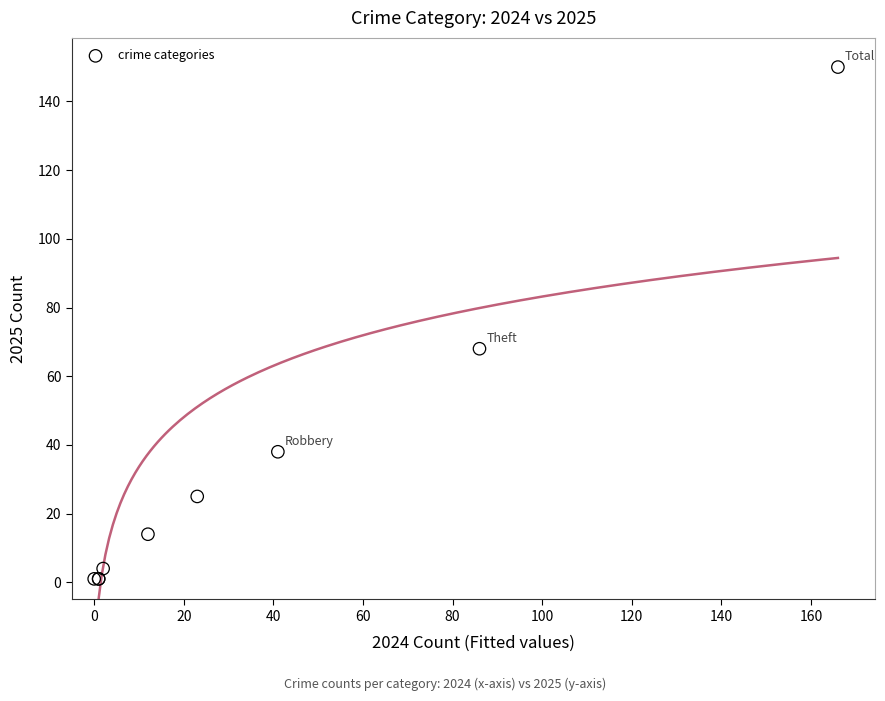

What Y value in the scatter plot is closest to 75?

68